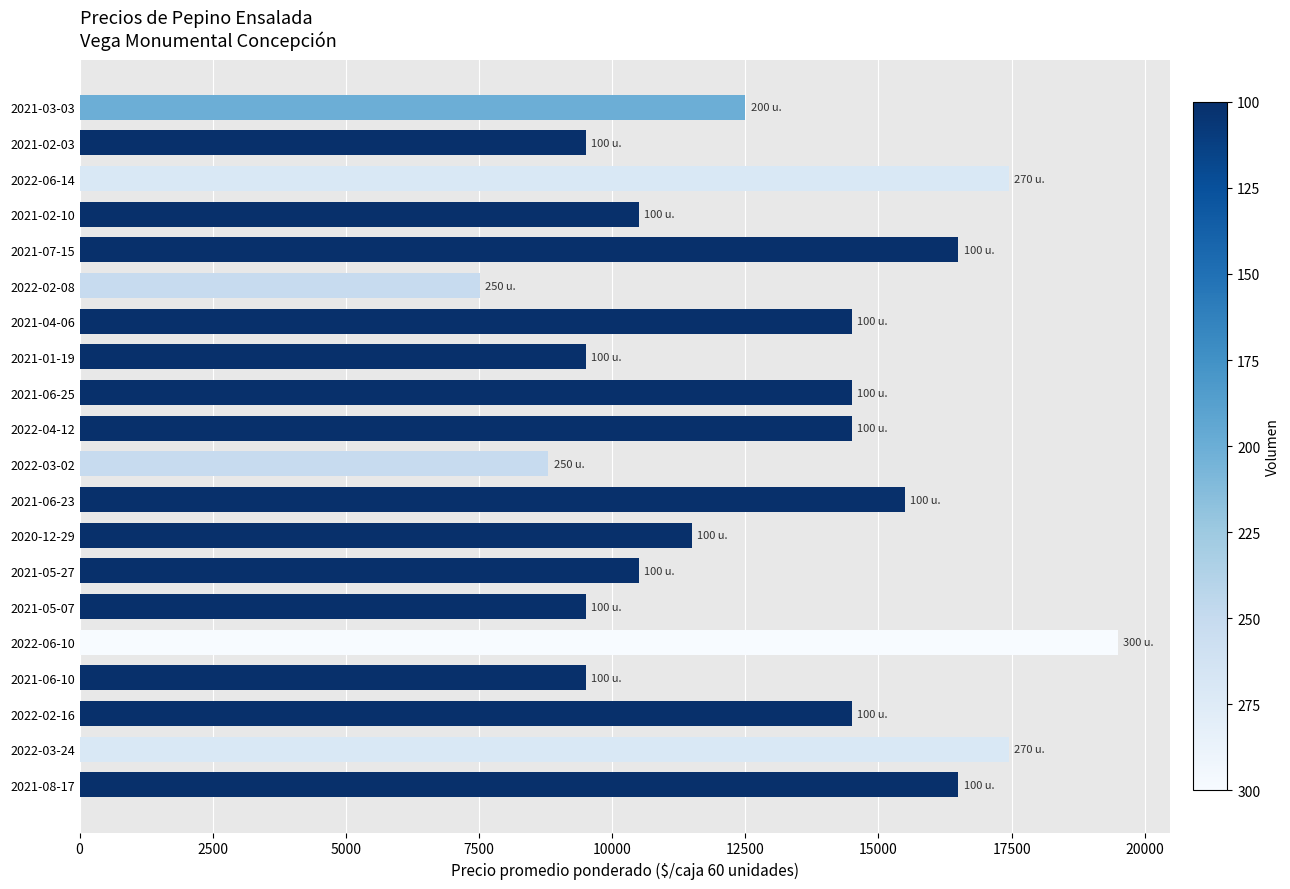

The value at 2022-03-24 is 17444. True or false?

True